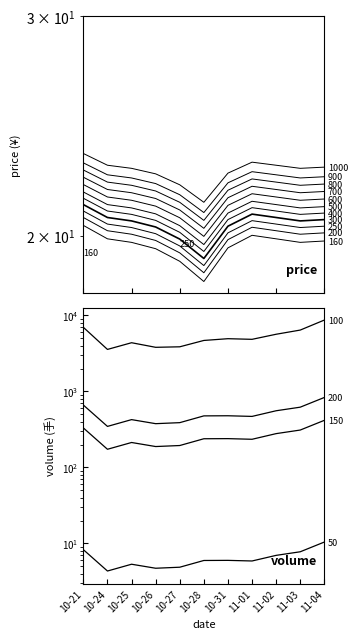

What is the highest value of the price series?

20.4